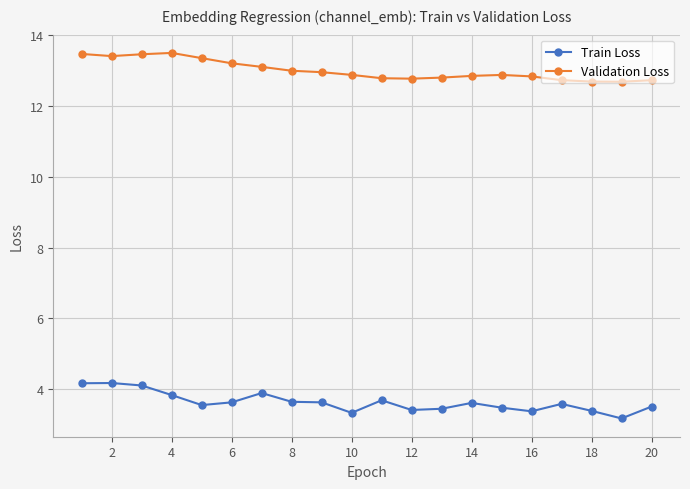

How many data points does each series have?

20